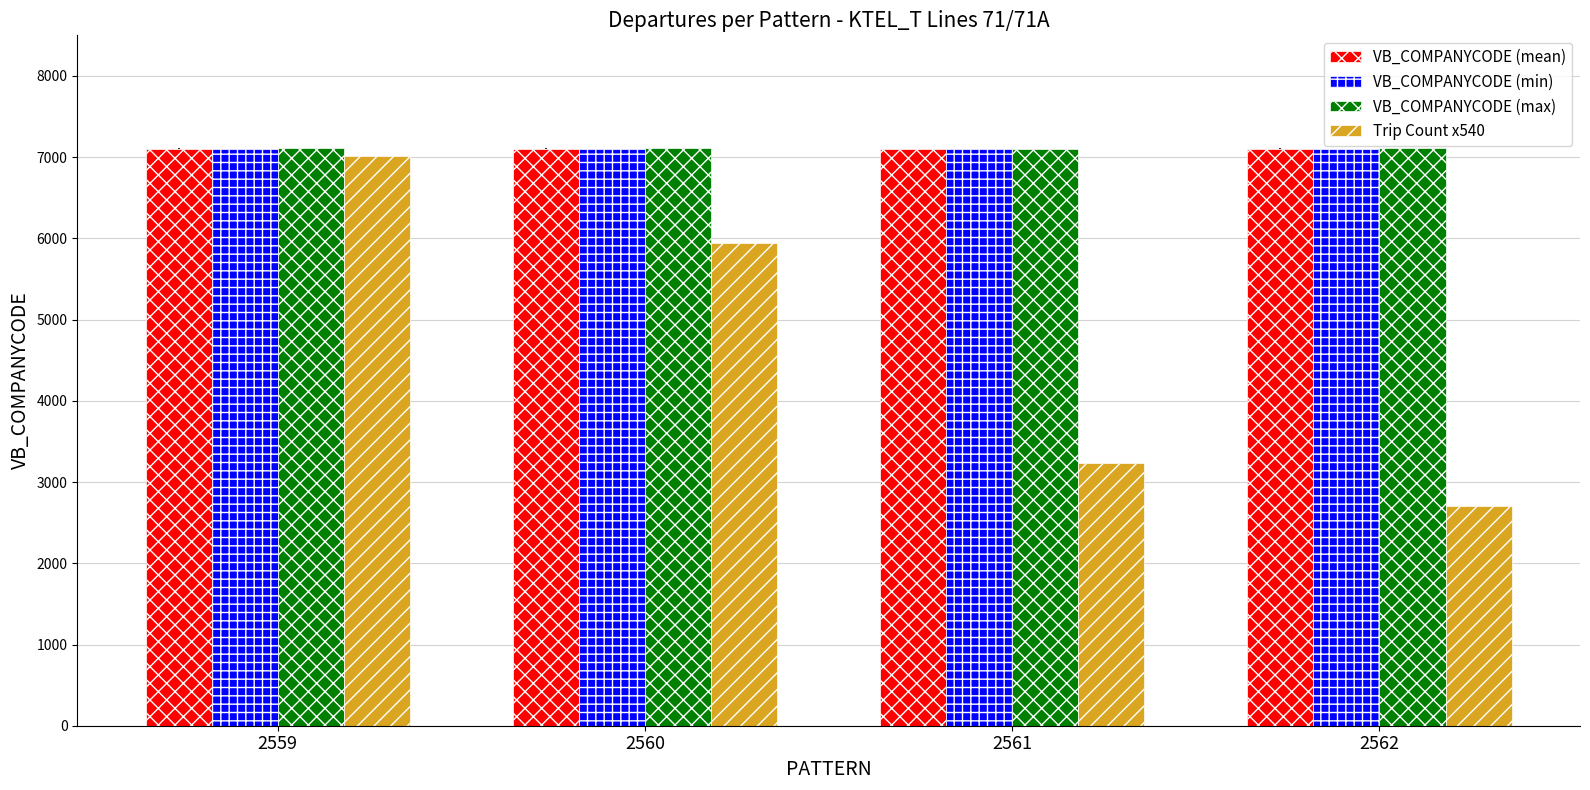

What is the minimum value for VB_COMPANYCODE (min)?

7101.0